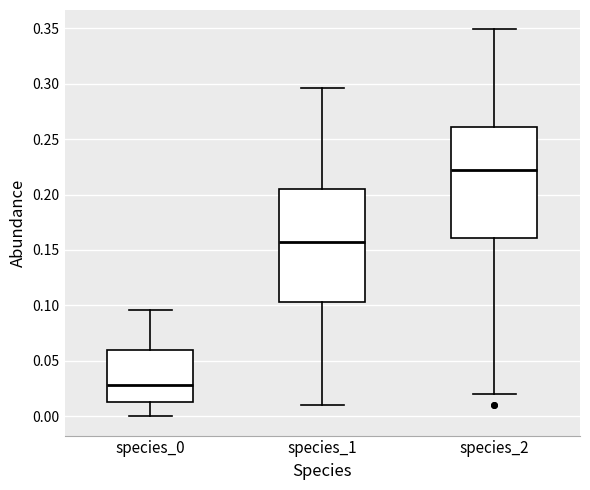

Reading left to right, read every box against the y-axis: the position of its median line, the range the box covers, and the ends of its whiskers. The values are not printed on the chart, so give them approximately, as read against the axis.

species_0: median 0.030, box 0.015 to 0.060, whiskers 0.000 to 0.095
species_1: median 0.155, box 0.105 to 0.205, whiskers 0.010 to 0.295
species_2: median 0.220, box 0.160 to 0.260, whiskers 0.020 to 0.350